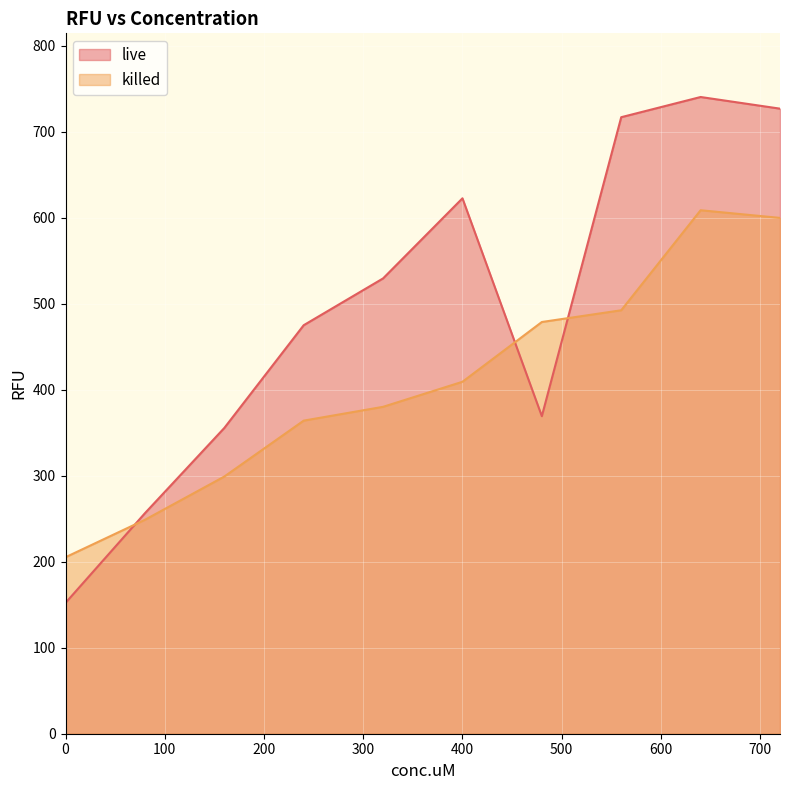

Which series has the largest total across all categories?

live